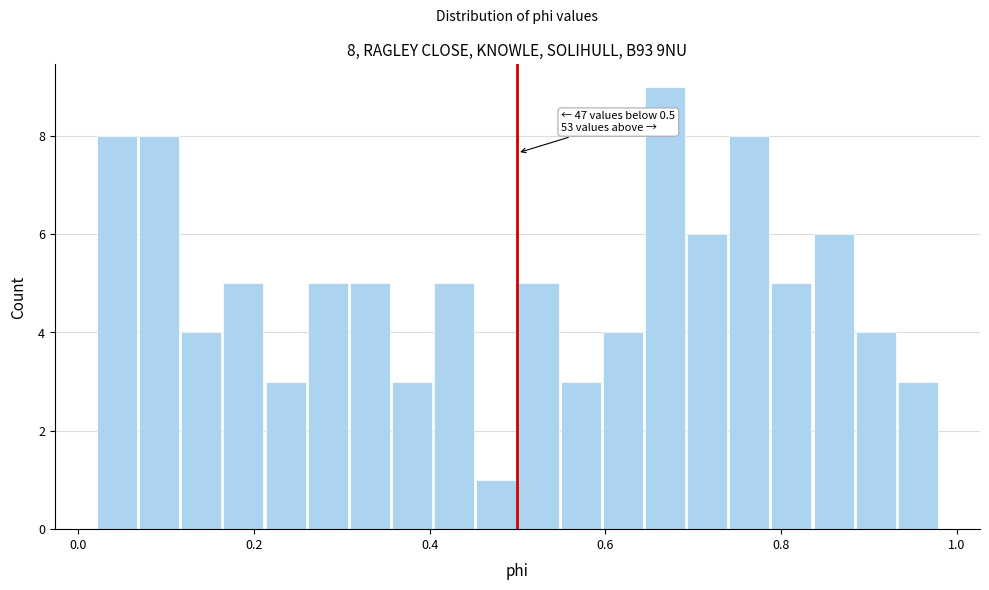

Read against the x-axis, roughly where is the centre of the tallest bar?

0.66